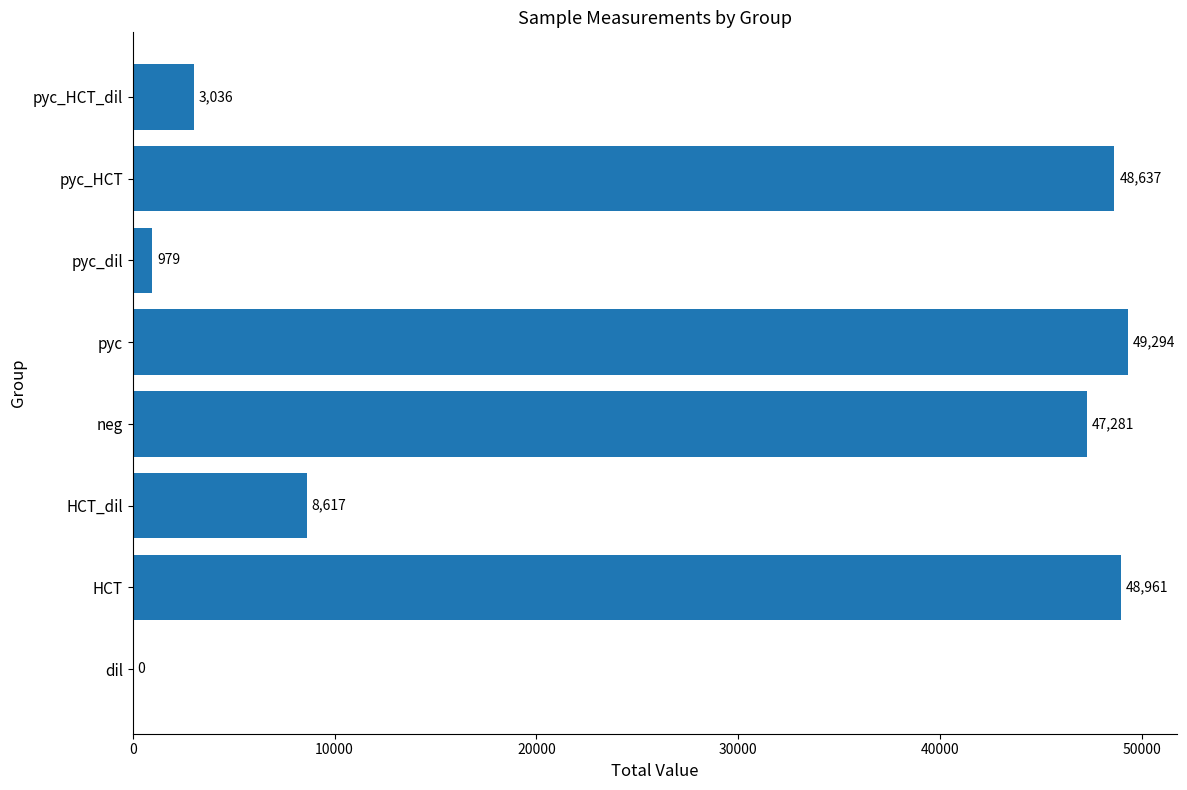

How many data points does each series have?

8